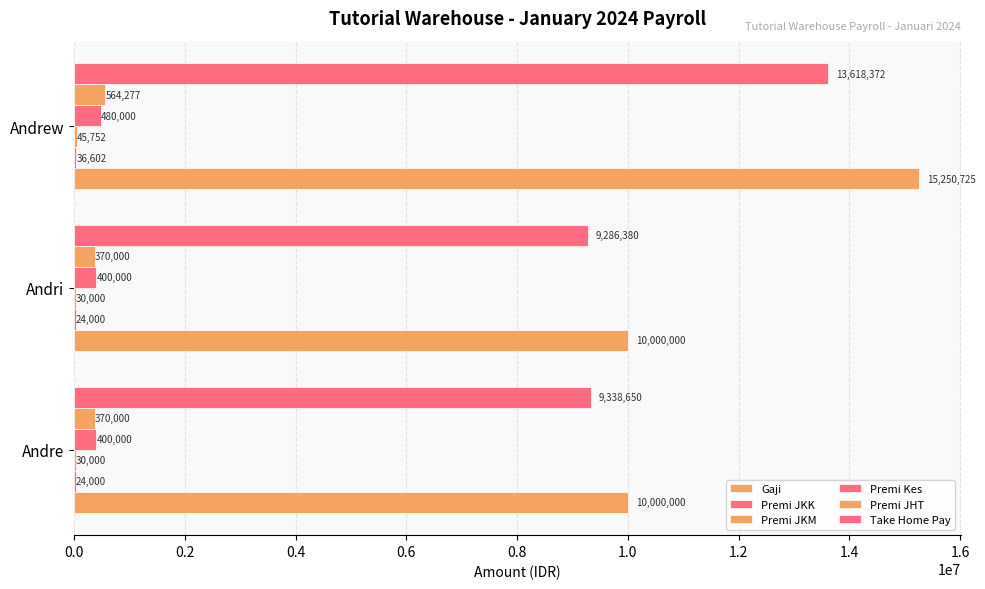

Count the number of data series in this chart.

6